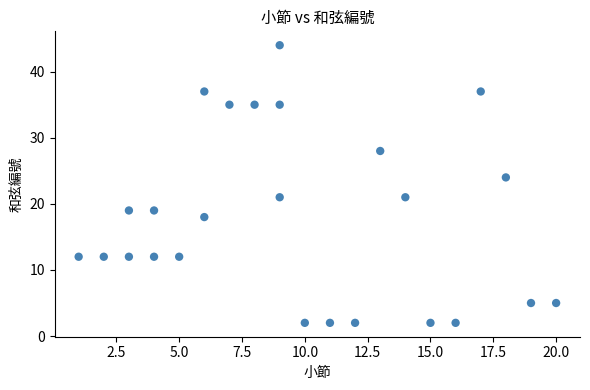

What is the range of X values (max minus min)?

19